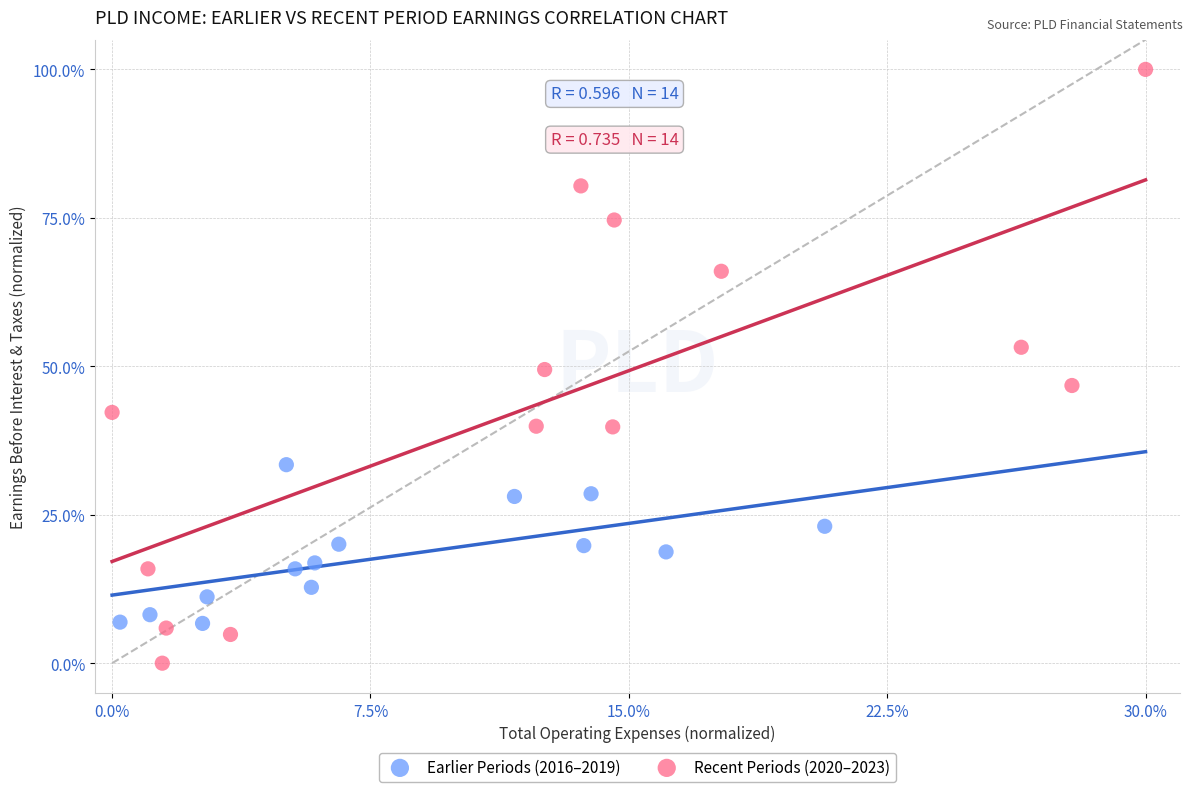

Which series reaches the minimum Y coordinate?

Recent Periods (2020–2023)